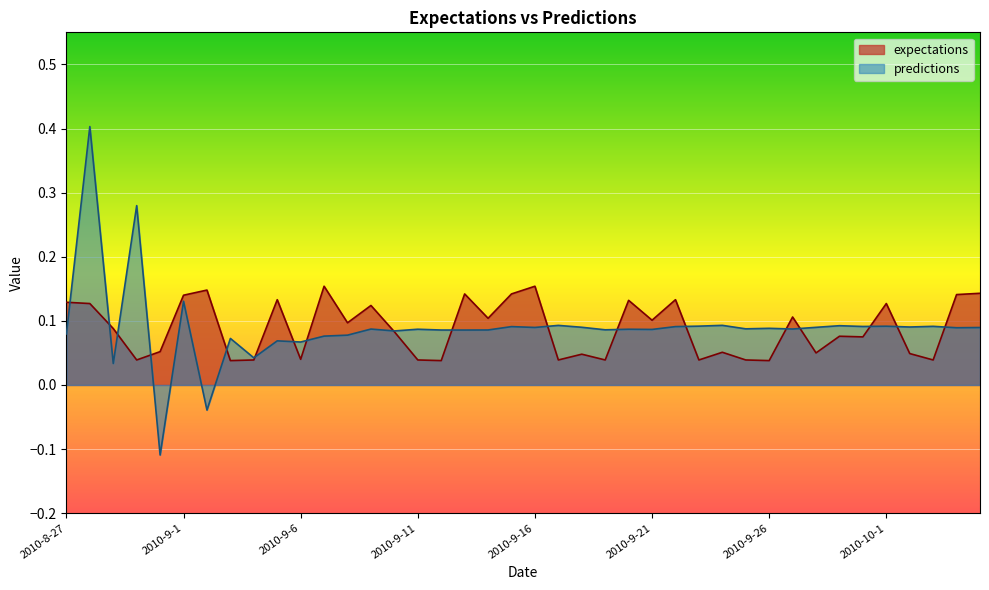

True or false: expectations has a value of 0.2 at 2010-9-15.

False